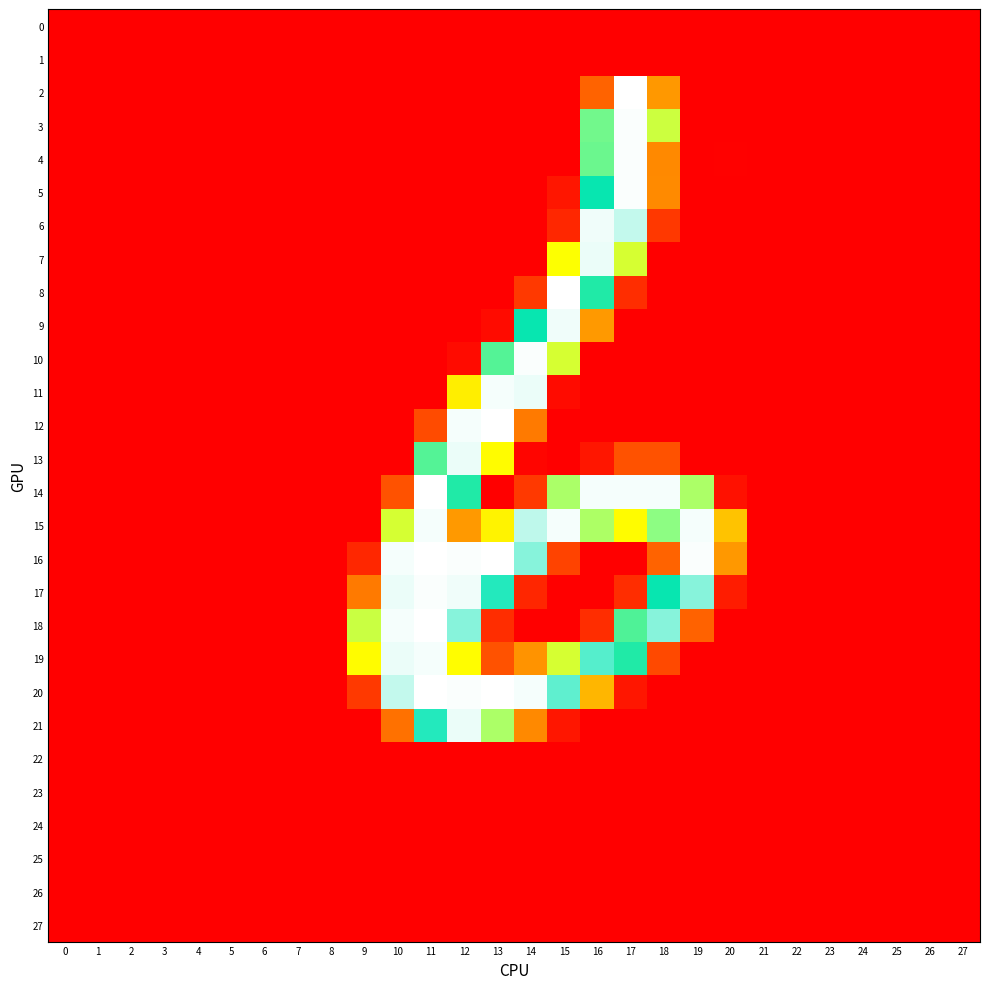

Reading right to left, transcribe all the data shown in this chart.

0: 27=-0.0	26=0.0	25=-0.0	24=0.0	23=0.0	22=0.0	21=-0.0	20=0.4	19=-0.2	18=0.2	17=0.1	16=-0.2	15=0.2	14=-0.2	13=0.0	12=0.5	11=-0.4	10=0.3	9=-0.3	8=0.0	7=0.0	6=0.0	5=-0.0	4=0.0	3=-0.0	2=-0.0	1=-0.0	0=0.0
1: 27=0.0	26=-0.0	25=0.0	24=-0.0	23=-0.0	22=-0.0	21=0.0	20=-0.1	19=-0.0	18=-0.1	17=0.1	16=0.2	15=-0.1	14=0.1	13=-0.2	12=0.2	11=0.1	10=-0.2	9=0.2	8=-0.0	7=0.0	6=-0.0	5=0.0	4=-0.0	3=0.0	2=-0.0	1=0.0	0=-0.0
2: 27=-0.1	26=0.7	25=-0.4	24=0.2	23=0.3	22=0.2	21=-0.0	20=-0.4	19=-0.1	18=118.8	17=254.7	16=84.1	15=0.0	14=-0.3	13=0.0	12=-0.1	11=0.4	10=-0.5	9=0.9	8=0.2	7=-0.2	6=0.1	5=0.1	4=-0.0	3=-0.1	2=-0.1	1=-0.5	0=0.2
3: 27=-0.2	26=-0.3	25=0.0	24=0.1	23=-0.3	22=-0.1	21=0.1	20=-0.1	19=0.2	18=179.4	17=254.2	16=206.4	15=0.3	14=-0.0	13=-0.3	12=0.4	11=-0.4	10=0.2	9=-0.3	8=0.1	7=0.1	6=0.2	5=0.0	4=0.5	3=0.1	2=0.1	1=0.5	0=0.0
4: 27=-0.1	26=-0.1	25=0.1	24=0.0	23=-0.0	22=-0.1	21=0.1	20=1.0	19=-0.3	18=108.8	17=254.4	16=208.1	15=-0.2	14=0.3	13=-0.1	12=-0.1	11=0.2	10=-0.3	9=0.1	8=-0.0	7=0.1	6=-0.0	5=-0.0	4=0.2	3=0.1	2=-0.1	1=0.1	0=0.1
5: 27=-0.1	26=-0.1	25=0.1	24=-0.0	23=-0.0	22=-0.1	21=0.1	20=-0.5	19=-0.0	18=109.2	17=254.1	16=227.6	15=21.2	14=0.1	13=0.2	12=-0.1	11=0.0	10=0.3	9=-0.1	8=-0.0	7=0.1	6=-0.0	5=0.0	4=0.2	3=0.1	2=-0.0	1=0.2	0=0.1
6: 27=0.1	26=-0.0	25=0.2	24=-0.1	23=0.1	22=-0.1	21=0.1	20=-0.3	19=-0.2	18=52.0	17=248.6	16=253.2	15=36.9	14=0.1	13=0.1	12=-0.2	11=0.7	10=-0.1	9=-0.3	8=-0.2	7=0.1	6=-0.2	5=-0.0	4=-0.1	3=0.2	2=-0.2	1=-0.1	0=0.1
7: 27=0.2	26=0.1	25=-0.2	24=-0.1	23=0.1	22=0.1	21=-0.2	20=-0.2	19=-0.3	18=0.5	17=175.6	16=252.8	15=161.0	14=0.0	13=0.2	12=0.3	11=0.1	10=0.1	9=0.0	8=-0.2	7=-0.1	6=-0.2	5=0.1	4=-0.3	3=0.0	2=-0.2	1=-0.2	0=0.1
8: 27=0.2	26=-0.3	25=-0.3	24=-0.1	23=-0.3	22=0.1	21=-0.3	20=-0.3	19=0.0	18=-0.3	17=41.8	16=223.1	15=254.5	14=53.2	13=0.5	12=-0.2	11=0.2	10=-0.2	9=0.1	8=-0.1	7=0.0	6=0.0	5=0.2	4=-0.1	3=-0.1	2=-0.0	1=0.3	0=-0.1
9: 27=0.4	26=-0.3	25=-0.0	24=-0.1	23=-0.2	22=-0.2	21=-0.1	20=0.0	19=0.1	18=-0.3	17=-0.2	16=119.3	15=253.5	14=227.9	13=11.3	12=0.1	11=-0.2	10=-0.1	9=0.4	8=0.1	7=0.2	6=0.2	5=-0.0	4=-0.0	3=-0.1	2=-0.1	1=0.1	0=-0.1
10: 27=0.2	26=-0.2	25=0.6	24=0.1	23=-0.2	22=-0.4	21=0.5	20=-0.2	19=-0.1	18=-0.3	17=-0.5	16=0.1	15=175.8	14=254.1	13=212.3	12=11.0	11=-0.1	10=-0.0	9=-0.3	8=-0.1	7=-0.2	6=-0.2	5=0.5	4=-0.1	3=0.2	2=0.1	1=0.1	0=0.1
11: 27=0.2	26=-0.2	25=0.1	24=0.1	23=-0.1	22=-0.4	21=0.0	20=0.1	19=-0.3	18=0.5	17=-0.3	16=0.4	15=11.2	14=252.7	13=254.0	12=154.8	11=0.1	10=-0.3	9=-0.5	8=-0.2	7=0.2	6=0.2	5=-0.3	4=0.1	3=-0.1	2=-0.1	1=0.2	0=0.1
12: 27=0.1	26=0.1	25=-0.5	24=0.1	23=-0.1	22=0.1	21=-0.3	20=-0.1	19=0.4	18=-0.3	17=0.3	16=0.0	15=-0.2	14=99.1	13=254.9	12=253.8	11=68.2	10=-0.0	9=0.1	8=-0.3	7=-0.0	6=0.3	5=-0.2	4=-0.1	3=-0.3	2=-0.1	1=-0.0	0=0.0
13: 27=0.1	26=-0.1	25=0.4	24=0.2	23=-0.5	22=0.4	21=0.4	20=0.1	19=0.3	18=73.0	17=72.9	16=21.0	15=-0.1	14=5.2	13=159.8	12=253.0	11=212.5	10=0.1	9=0.0	8=-0.1	7=-0.3	6=0.0	5=0.2	4=-0.1	3=0.1	2=0.3	1=0.1	0=-0.1
14: 27=0.4	26=0.5	25=0.1	24=-0.3	23=0.2	22=-0.0	21=0.2	20=16.4	19=191.3	18=253.8	17=253.9	16=253.9	15=191.9	14=53.1	13=-0.1	12=223.1	11=255.0	10=73.1	9=-0.3	8=0.3	7=0.0	6=-0.0	5=-0.2	4=-0.0	3=0.1	2=0.0	1=-0.4	0=-0.1
15: 27=-0.1	26=-0.5	25=0.2	24=0.1	23=-0.5	22=0.2	21=0.0	20=138.7	19=253.8	18=201.0	17=159.6	16=190.8	15=254.0	14=248.0	13=156.1	12=119.0	11=253.7	10=175.9	9=0.2	8=-0.2	7=0.0	6=-0.2	5=0.2	4=0.0	3=-0.1	2=-0.1	1=-0.0	0=-0.1
16: 27=-0.1	26=-0.0	25=-0.3	24=0.0	23=0.3	22=-0.0	21=-0.4	20=118.7	19=254.0	18=83.9	17=0.3	16=-0.0	15=63.0	14=242.7	13=255.2	12=254.1	11=255.3	10=253.8	9=36.8	8=-0.2	7=0.3	6=0.0	5=-0.5	4=-0.1	3=-0.4	2=-0.4	1=-0.6	0=0.1
17: 27=-0.0	26=0.0	25=0.3	24=-0.2	23=0.3	22=-0.6	21=0.4	20=26.1	19=242.6	18=228.0	17=41.9	16=-0.1	15=-0.0	14=36.3	13=232.8	12=253.2	11=254.2	10=252.8	9=99.0	8=0.1	7=0.1	6=-0.3	5=-0.1	4=0.1	3=0.1	2=0.1	1=0.3	0=0.1
18: 27=0.1	26=0.0	25=-0.6	24=0.3	23=0.2	22=0.0	21=-0.3	20=-0.2	19=83.6	18=242.8	17=213.2	16=42.5	15=-0.1	14=-0.1	13=42.2	12=242.7	11=255.2	10=253.8	9=180.6	8=0.6	7=0.1	6=0.0	5=-0.1	4=-0.1	3=-0.6	2=-0.0	1=0.1	0=-0.2
19: 27=0.3	26=-0.5	25=0.3	24=0.2	23=0.0	22=-0.0	21=0.2	20=0.2	19=0.4	18=67.1	17=223.1	16=237.7	15=175.8	14=115.1	13=73.1	12=160.3	11=253.7	10=253.0	9=159.7	8=0.2	7=0.1	6=-0.4	5=0.2	4=-0.3	3=-0.1	2=-0.1	1=0.1	0=-0.1
20: 27=-0.2	26=0.1	25=-0.4	24=0.2	23=0.1	22=-0.1	21=-0.1	20=0.0	19=0.4	18=0.1	17=21.0	16=133.8	15=238.8	14=253.8	13=254.9	12=254.0	11=254.9	10=248.9	9=53.3	8=0.1	7=0.1	6=0.4	5=-0.2	4=0.2	3=-0.0	2=0.1	1=-0.0	0=0.2
21: 27=-0.0	26=0.1	25=0.3	24=0.2	23=-0.1	22=0.1	21=0.3	20=0.3	19=-0.3	18=0.4	17=-0.1	16=0.3	15=21.0	14=108.7	13=191.3	12=252.7	11=233.0	10=93.6	9=0.3	8=-0.0	7=-0.0	6=0.2	5=-0.1	4=0.1	3=0.2	2=0.2	1=-0.2	0=0.1
22: 27=0.0	26=0.0	25=0.0	24=-0.0	23=0.0	22=0.0	21=0.0	20=-0.1	19=0.2	18=-0.4	17=0.3	16=-0.4	15=-0.0	14=-0.0	13=-0.0	12=0.0	11=0.4	10=-0.4	9=-0.0	8=-0.0	7=-0.0	6=-0.0	5=0.0	4=-0.0	3=0.0	2=-0.0	1=-0.0	0=0.0
23: 27=0.0	26=0.0	25=0.0	24=-0.0	23=0.0	22=-0.0	21=0.0	20=-0.4	19=0.2	18=-0.6	17=0.6	16=0.0	15=0.1	14=-0.4	13=0.5	12=-0.2	11=0.2	10=-0.4	9=0.5	8=-0.0	7=-0.0	6=-0.0	5=0.0	4=-0.0	3=0.0	2=-0.0	1=-0.0	0=0.0
24: 27=0.0	26=0.0	25=0.0	24=-0.0	23=0.0	22=-0.0	21=0.0	20=-0.9	19=0.0	18=-0.6	17=0.1	16=-0.0	15=-0.0	14=-0.0	13=0.1	12=-0.0	11=0.2	10=-0.5	9=0.0	8=0.0	7=-0.0	6=-0.0	5=0.0	4=-0.0	3=0.0	2=0.0	1=-0.0	0=0.0
25: 27=0.0	26=-0.0	25=0.0	24=-0.0	23=0.0	22=-0.0	21=0.0	20=-0.3	19=0.5	18=-0.2	17=-0.2	16=0.1	15=0.3	14=0.1	13=0.1	12=-0.1	11=0.1	10=-0.4	9=0.2	8=-0.0	7=-0.0	6=-0.0	5=0.0	4=-0.0	3=0.0	2=0.0	1=-0.0	0=0.0
26: 27=-0.0	26=0.0	25=0.0	24=-0.0	23=0.0	22=-0.0	21=0.0	20=-1.0	19=-0.1	18=-0.3	17=0.3	16=-0.5	15=0.5	14=-0.1	13=0.2	12=-0.3	11=0.0	10=0.1	9=-0.5	8=0.0	7=-0.0	6=-0.0	5=0.0	4=-0.0	3=0.0	2=0.0	1=-0.0	0=0.0
27: 27=-0.0	26=-0.0	25=-0.0	24=-0.0	23=0.0	22=-0.0	21=-0.0	20=-0.1	19=-0.0	18=0.2	17=-0.6	16=0.3	15=0.2	14=0.0	13=0.0	12=0.2	11=-0.5	10=0.3	9=0.0	8=0.0	7=0.0	6=0.0	5=-0.0	4=0.0	3=-0.0	2=-0.0	1=0.0	0=-0.0